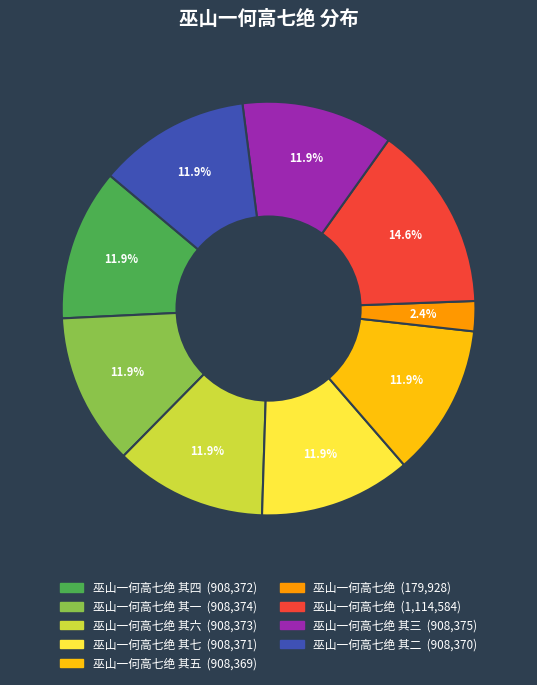

Is there a majority slice in this chart?

No